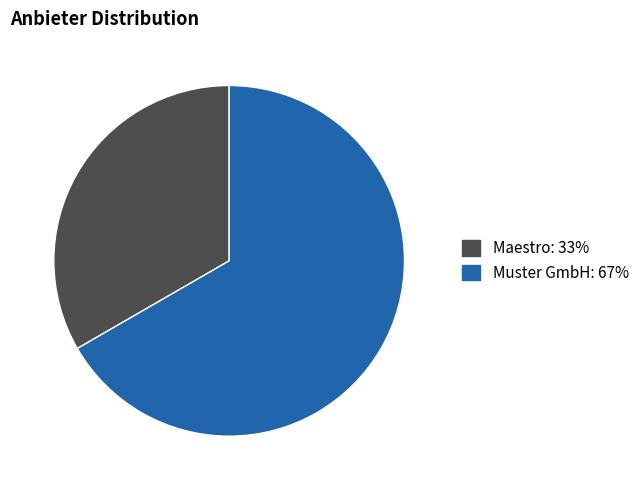

How many slices are in this pie chart?

2